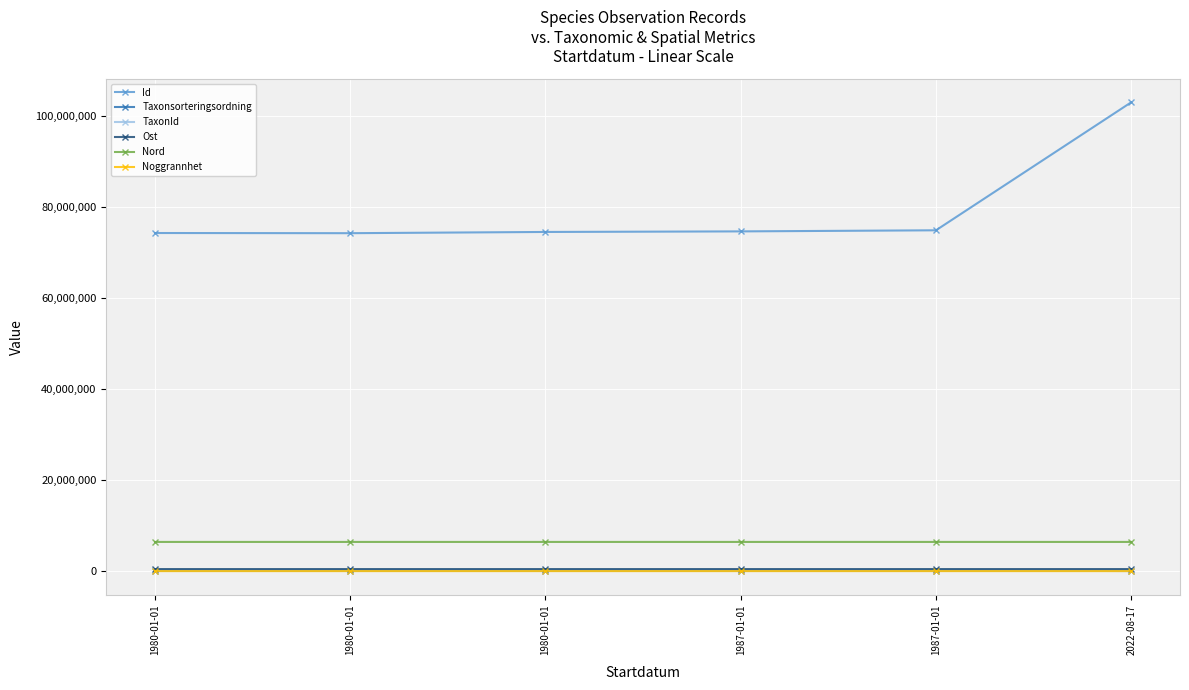

How many lines are shown in the chart?

6